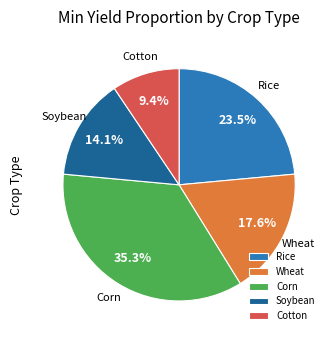

To the nearest percent, what portion does Soybean represent?

14%